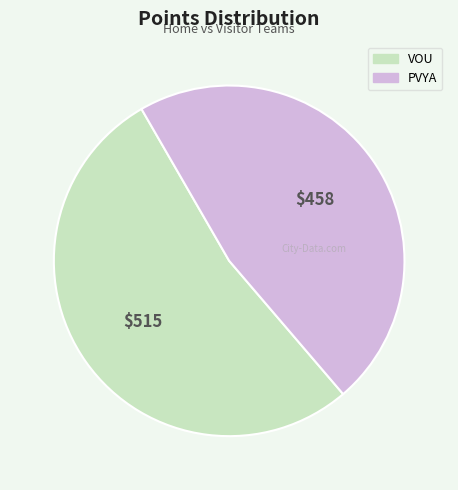

Does PVYA account for over 50% of the chart?

No